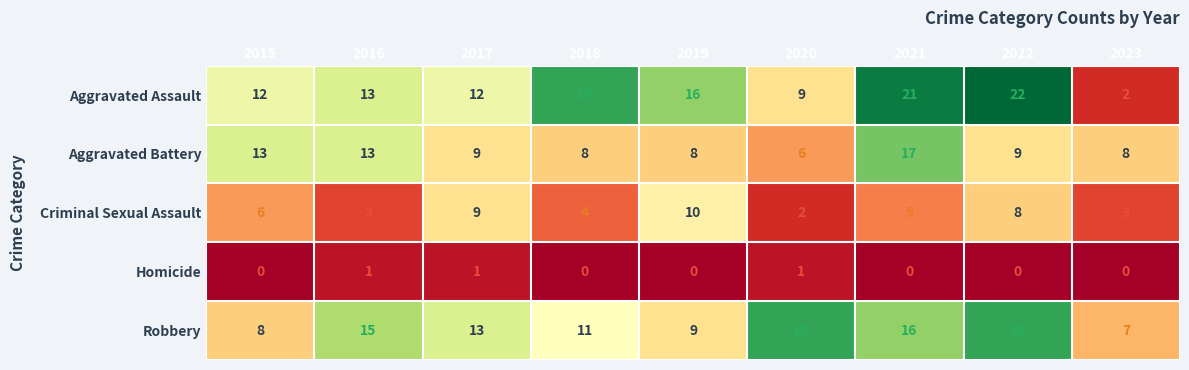

At which label does Criminal Sexual Assault first exceed 5?

2015